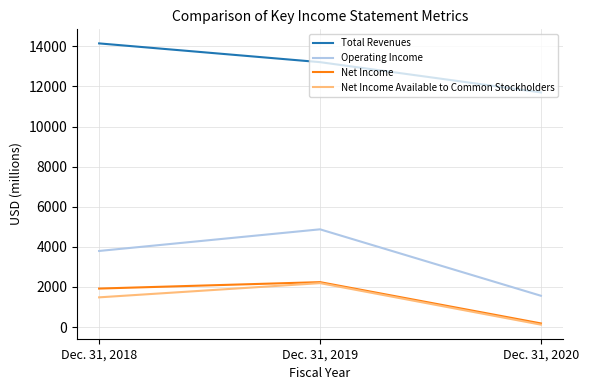

Reading right to left, extract all data points from this chart.

Total Revenues: Dec. 31, 2020=11700	Dec. 31, 2019=13209	Dec. 31, 2018=14144
Operating Income: Dec. 31, 2020=1560	Dec. 31, 2019=4873	Dec. 31, 2018=3794
Net Income: Dec. 31, 2020=180	Dec. 31, 2019=2239	Dec. 31, 2018=1919
Net Income Available to Common Stockholders: Dec. 31, 2020=119	Dec. 31, 2019=2190	Dec. 31, 2018=1481